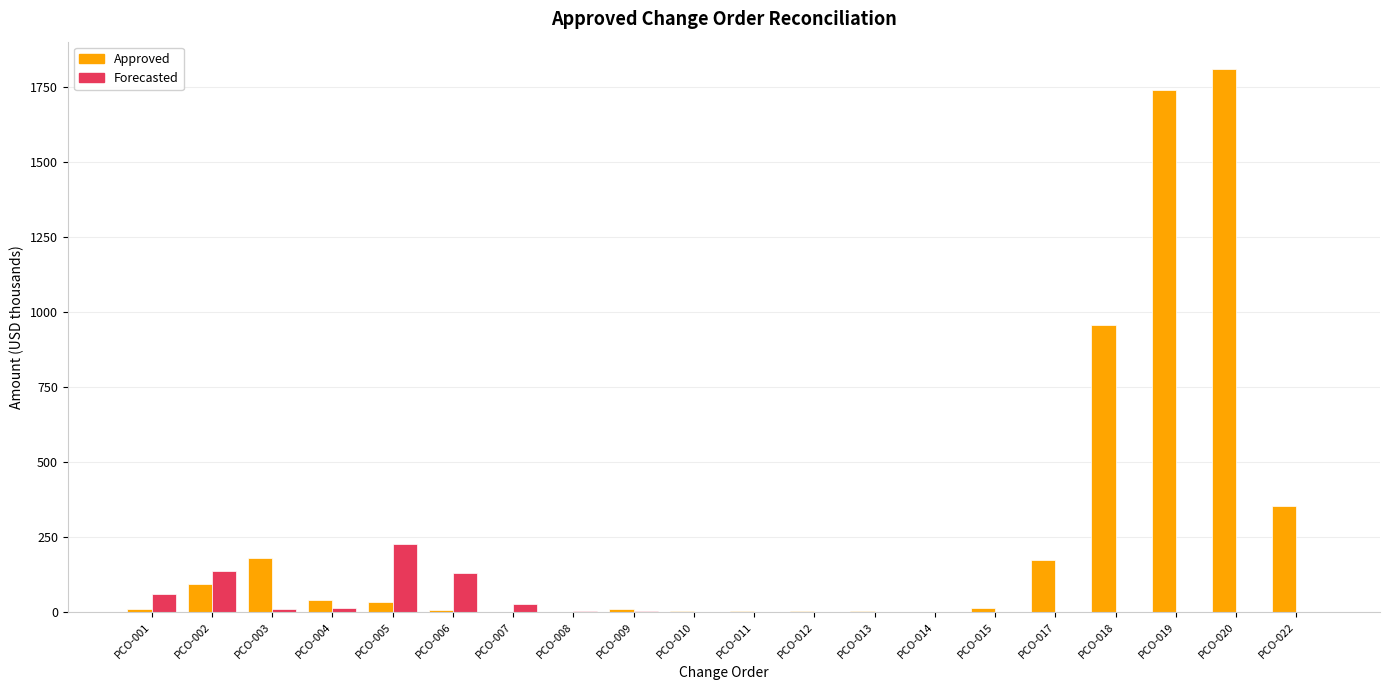

Does the chart contain stacked bars?

No